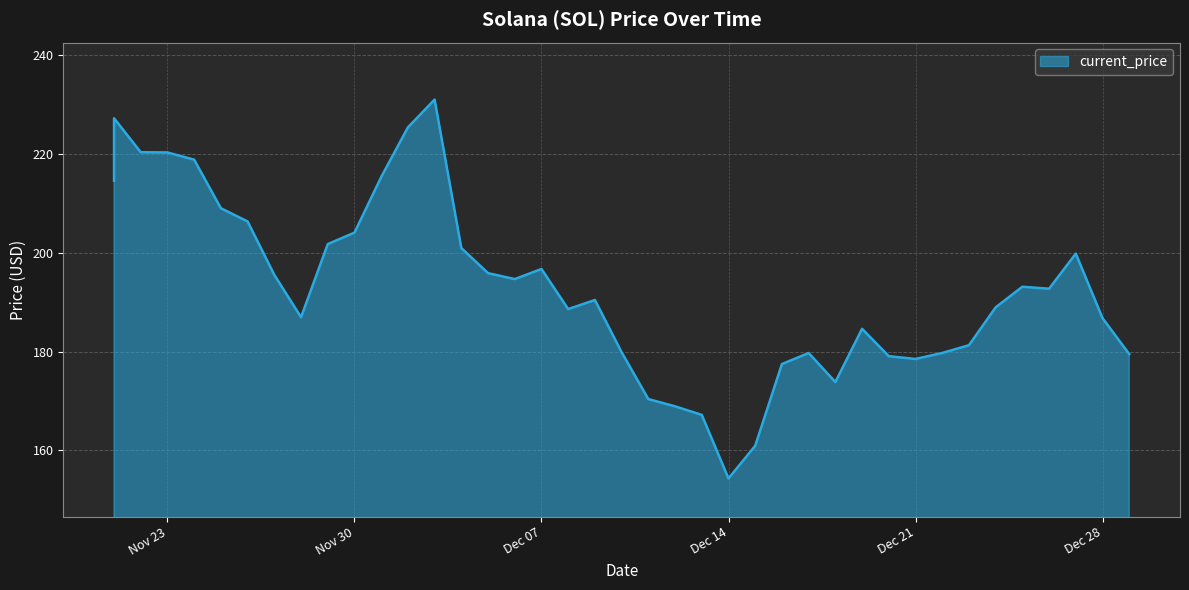

Reading left to right, list all the values displayed in this chart.

214.6	227.2	220.3	220.3	218.8	209.0	206.3	195.5	187.0	201.8	204.1	215.3	225.4	231.0	201.0	195.9	194.7	196.7	188.6	190.4	179.9	170.4	168.9	167.2	154.3	160.9	177.5	179.7	173.8	184.6	179.1	178.5	179.7	181.3	189.0	193.1	192.7	199.8	186.8	179.5